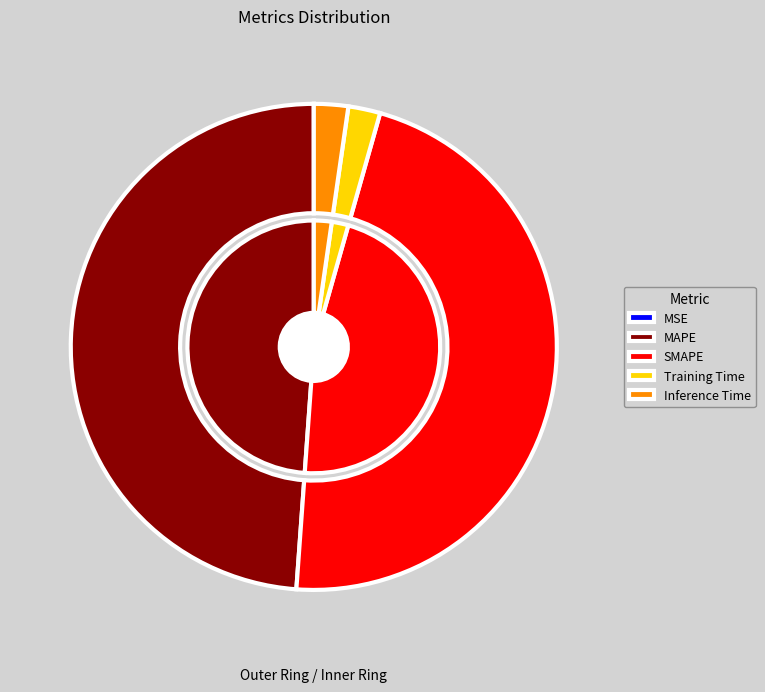

Between Training Time and MAPE, which is larger?

MAPE